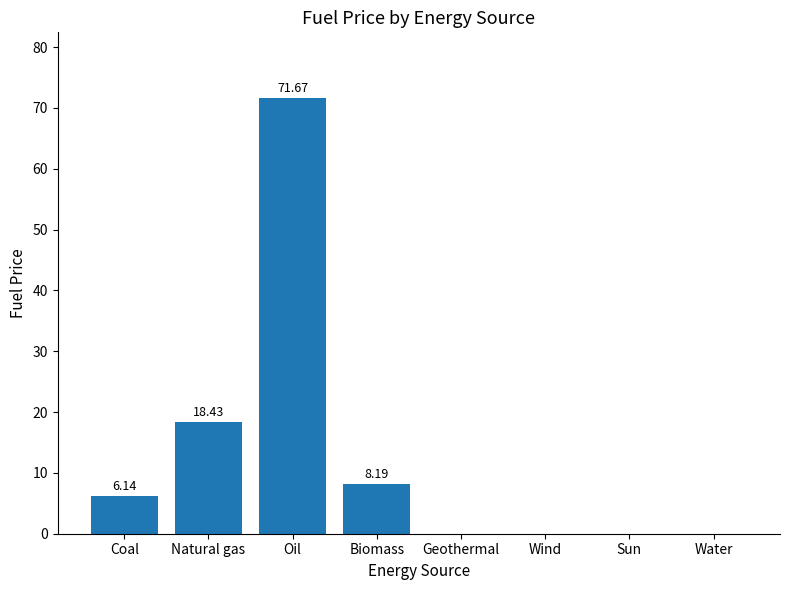

Which category has the highest value across all series?

Oil